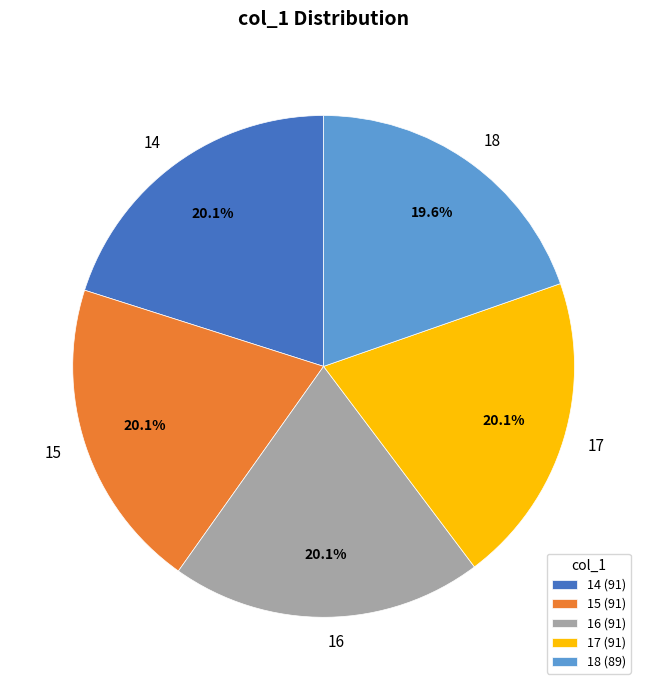

What percentage is NOT represented by 18?

80.4%